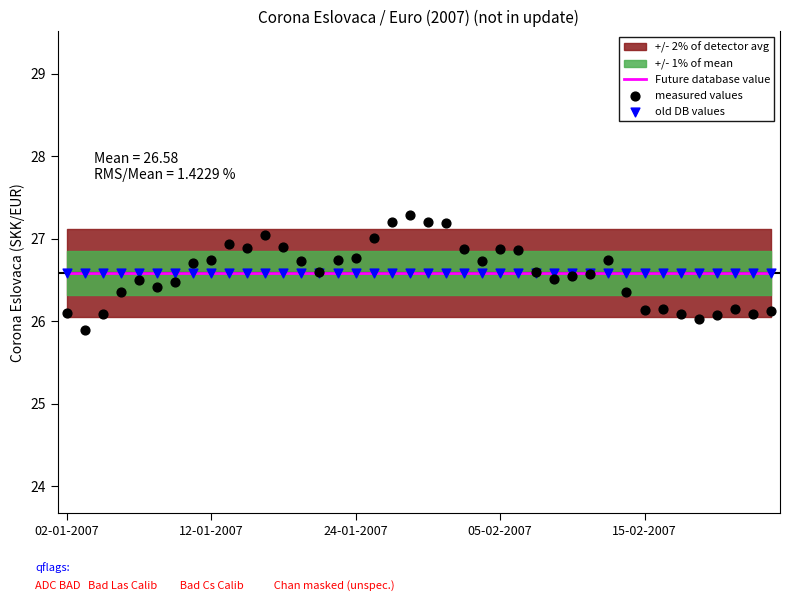

Which series has the widest spread of Y values?

measured values